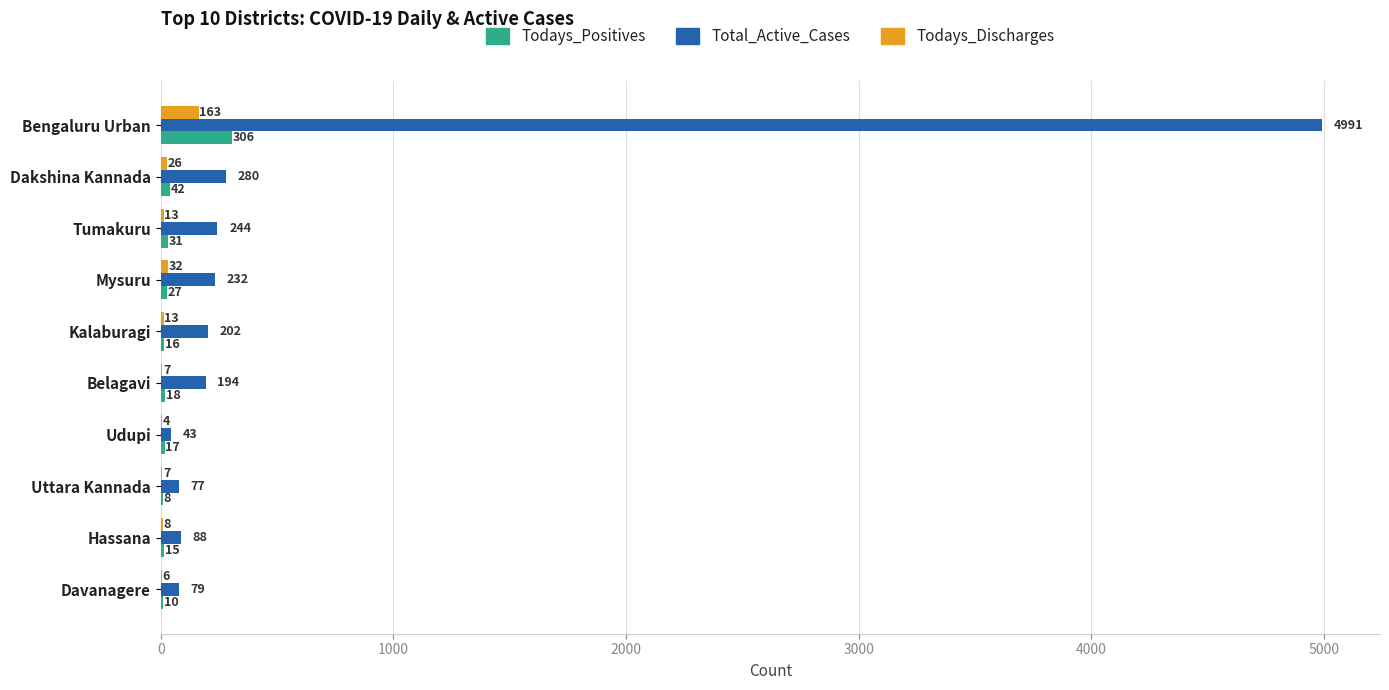

Count the number of data series in this chart.

3